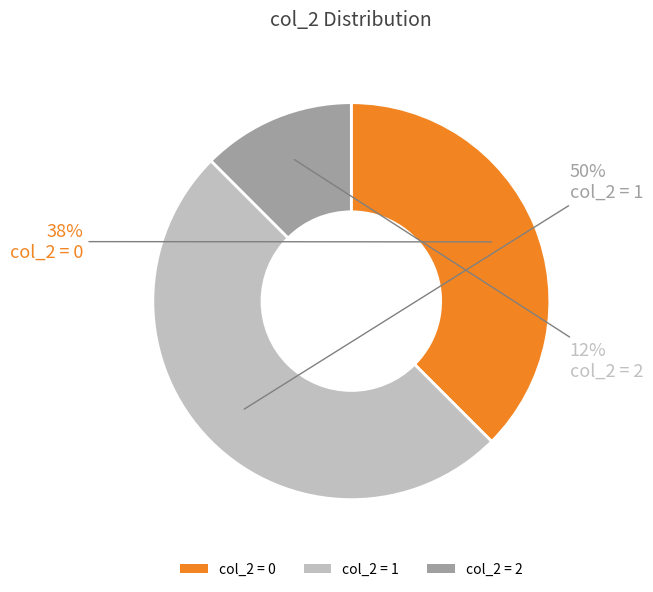

What is the ratio of the value at col_2 = 1 to the value at col_2 = 0?

1.3